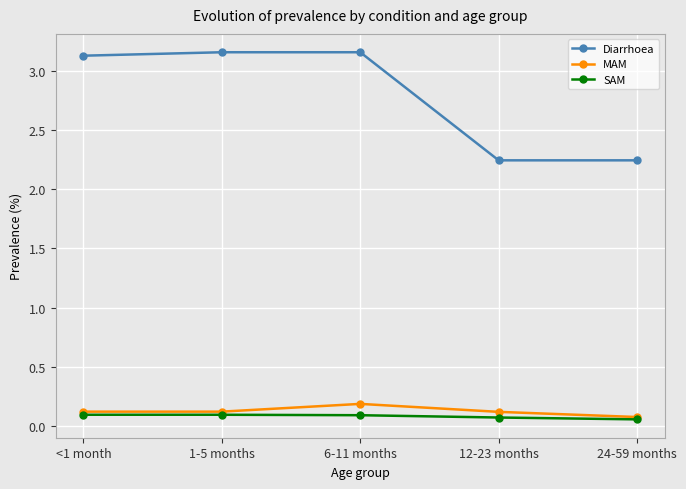

The Diarrhoea series shows 3.1 at <1 month. True or false?

True